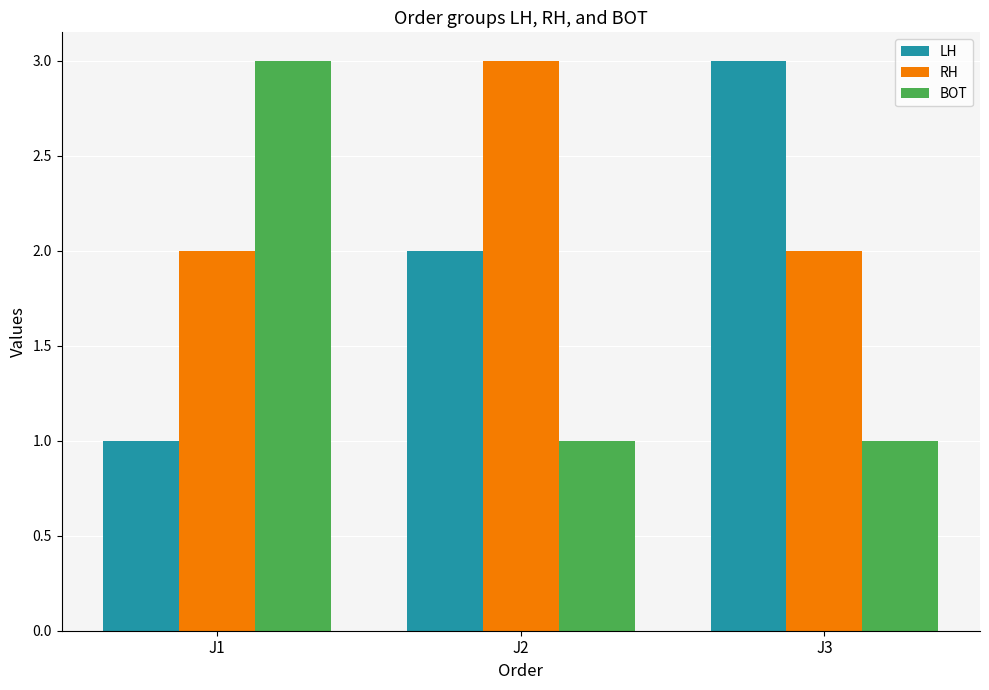

How many categories are shown in the chart?

3